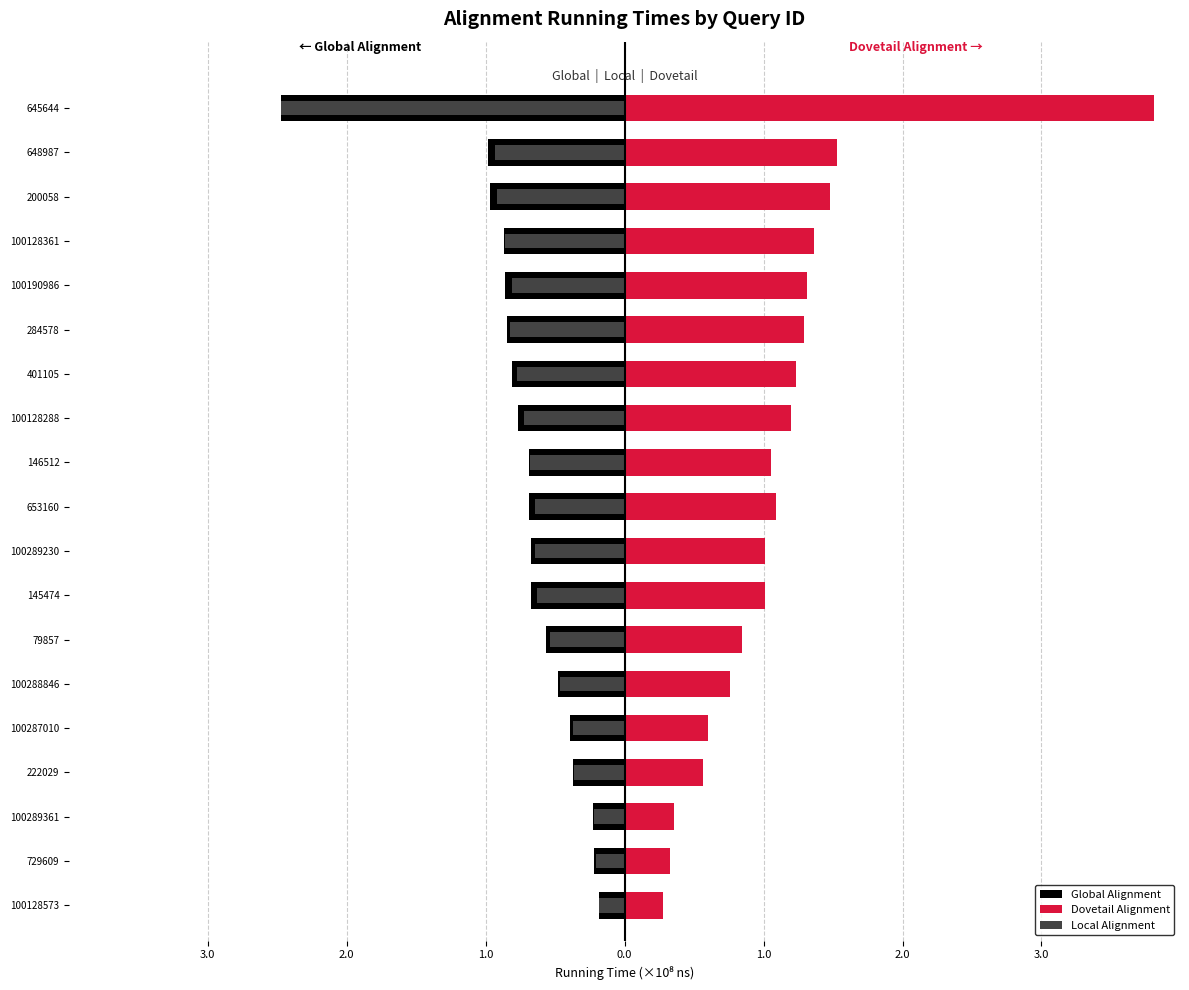

Reading left to right, transcribe all the data shown in this chart.

Global Alignment: -0.2	-0.2	-0.2	-0.4	-0.4	-0.5	-0.6	-0.7	-0.7	-0.7	-0.7	-0.8	-0.8	-0.8	-0.9	-0.9	-1.0	-1.0	-2.5
Dovetail Alignment: 0.3	0.3	0.4	0.6	0.6	0.8	0.8	1.0	1.0	1.1	1.1	1.2	1.2	1.3	1.3	1.4	1.5	1.5	3.8
Local Alignment: -0.2	-0.2	-0.2	-0.4	-0.4	-0.5	-0.5	-0.6	-0.6	-0.6	-0.7	-0.7	-0.8	-0.8	-0.8	-0.9	-0.9	-0.9	-2.5